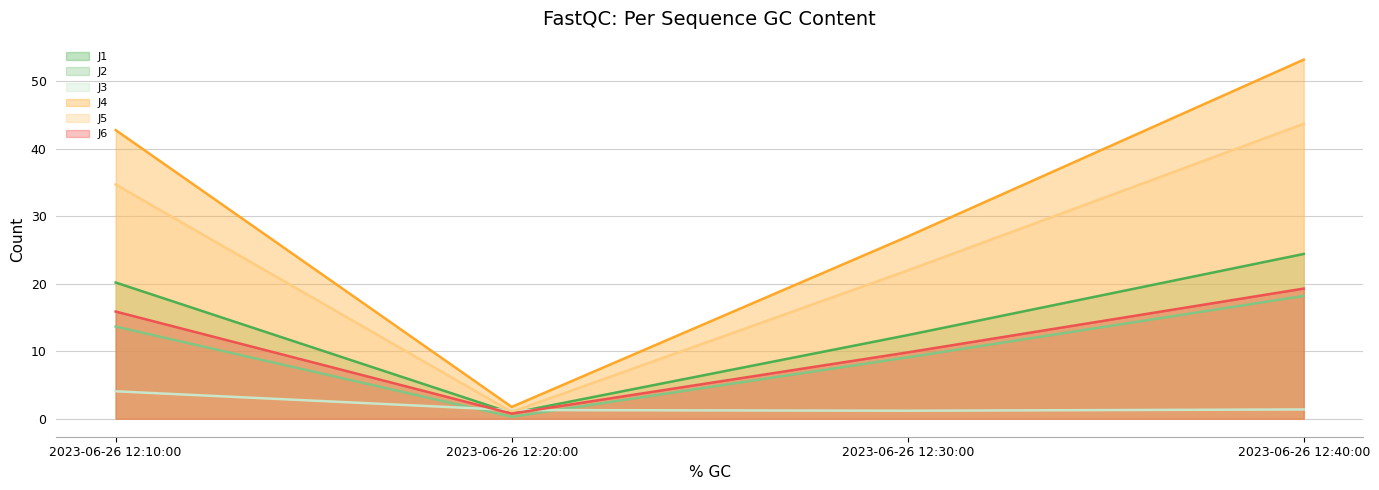

True or false: J6 and J1 intersect in this chart.

False